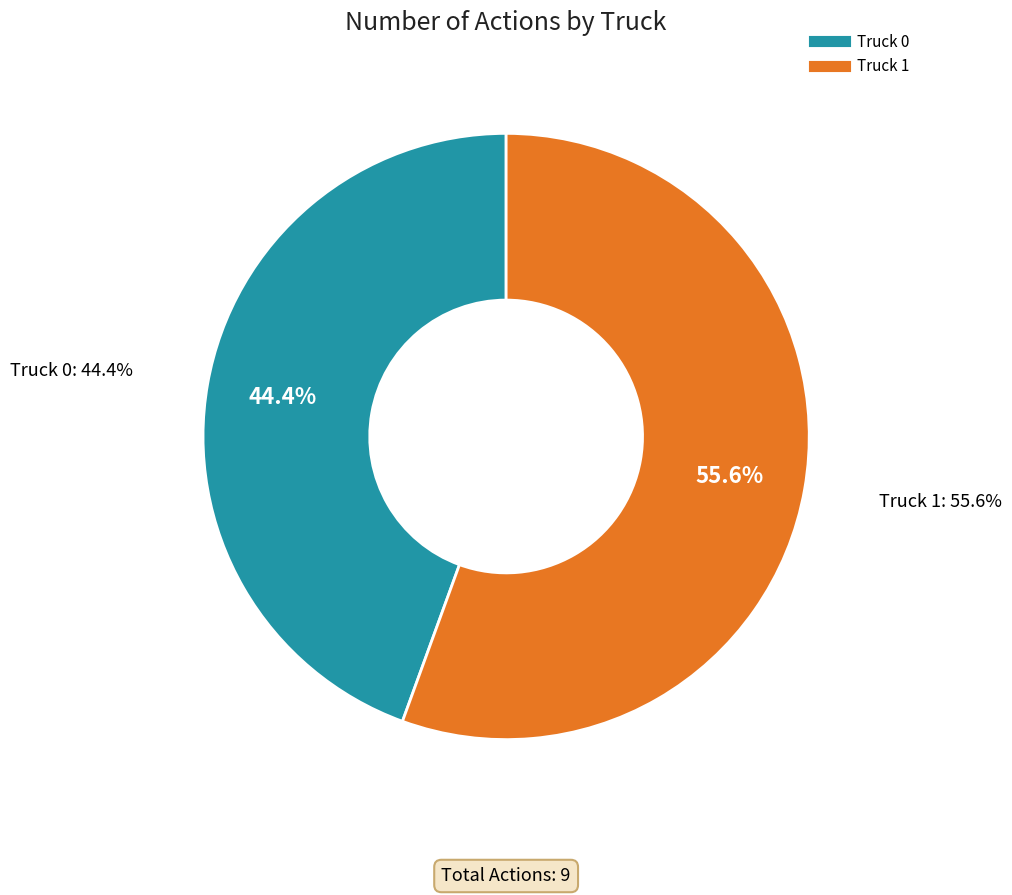

To the nearest percent, what is the combined percentage of Truck 0 and Truck 1?

100%